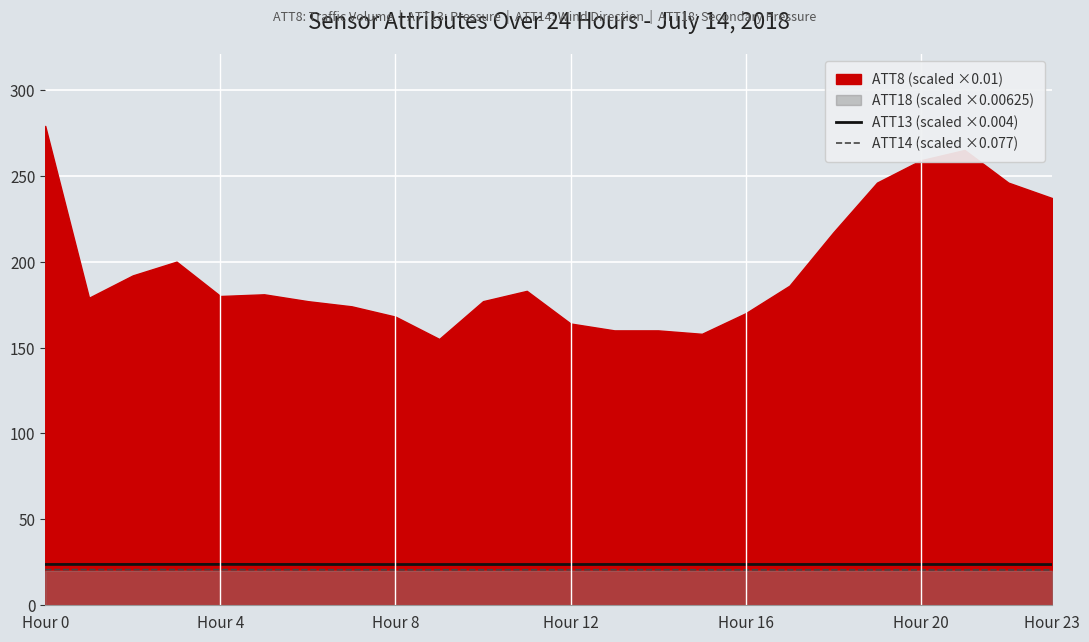

What is the lowest value of the ATT13 (scaled ×0.004) series?

23.7